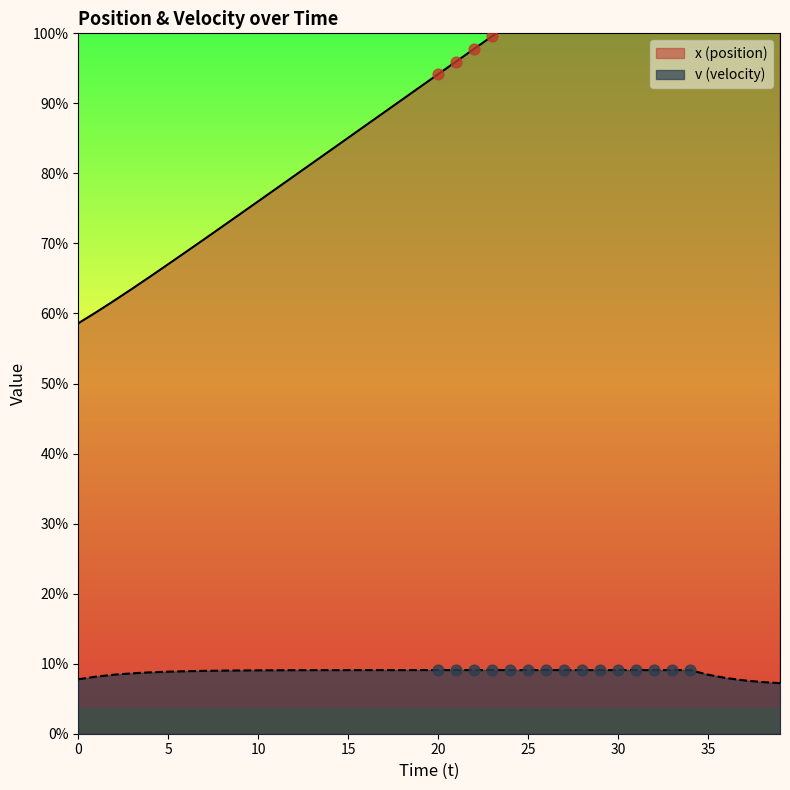

What are all the series names shown in the legend?

x (position), v (velocity)